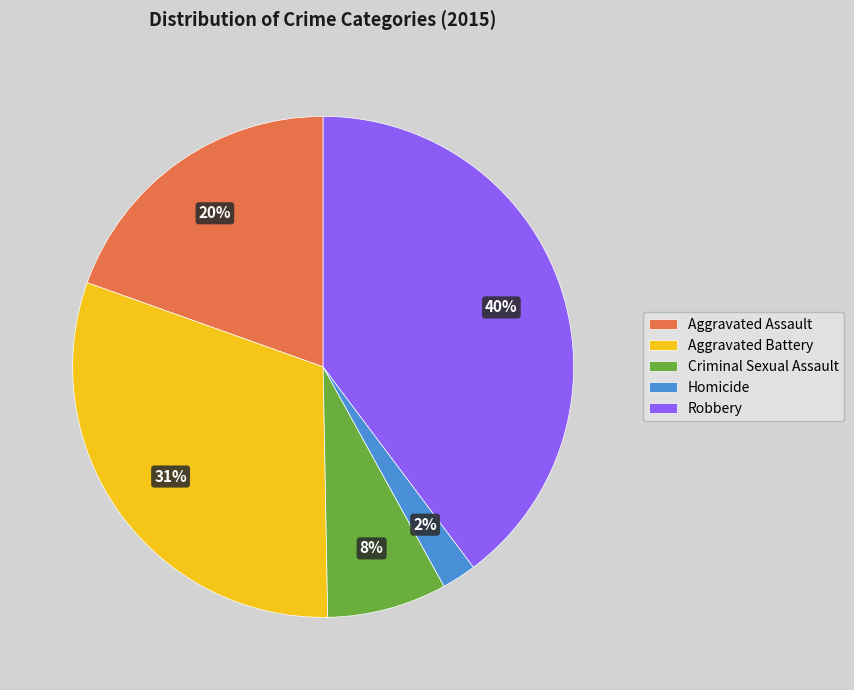

To the nearest percent, what portion does Homicide represent?

2%